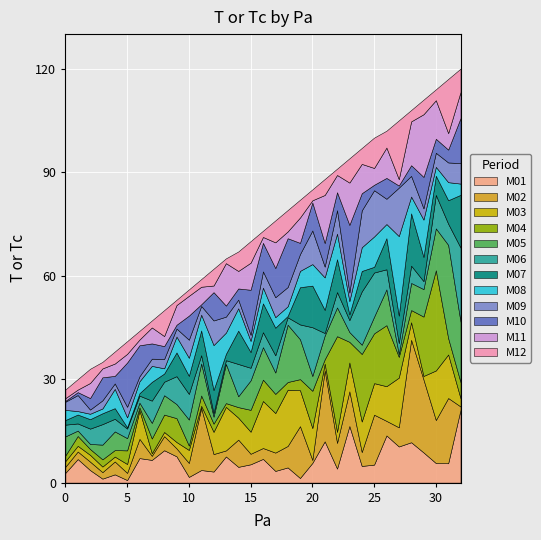

Reading left to right, what are all the values shown in this chart?

0=27	1=30	2=33	3=35	4=38	5=41	6=44	7=47	8=50	9=53	10=56	11=59	12=62	13=65	14=67	15=70	16=73	17=76	18=79	19=82	20=85	21=88	22=91	23=94	24=97	25=100	26=102	27=105	28=108	29=111	30=114	31=117	32=120